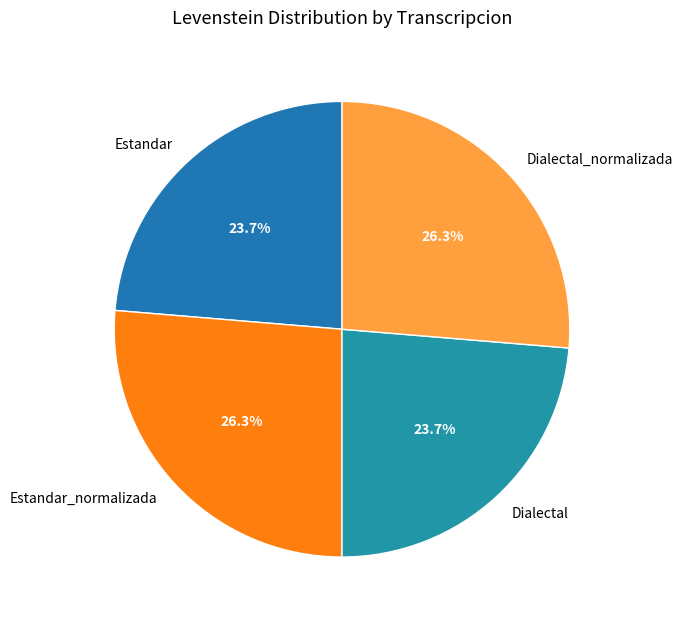

How many segments does this pie chart have?

4